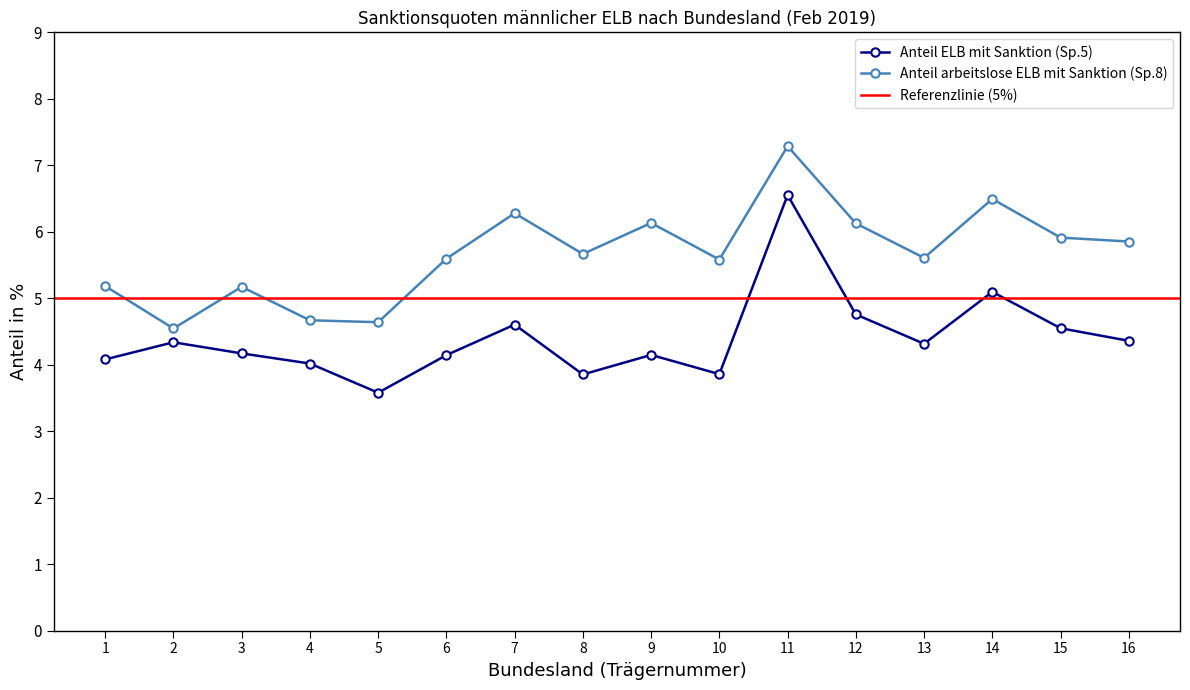

Is it true that Anteil arbeitslose ELB mit Sanktion (Sp.8) equals 6.1 at 12?

True